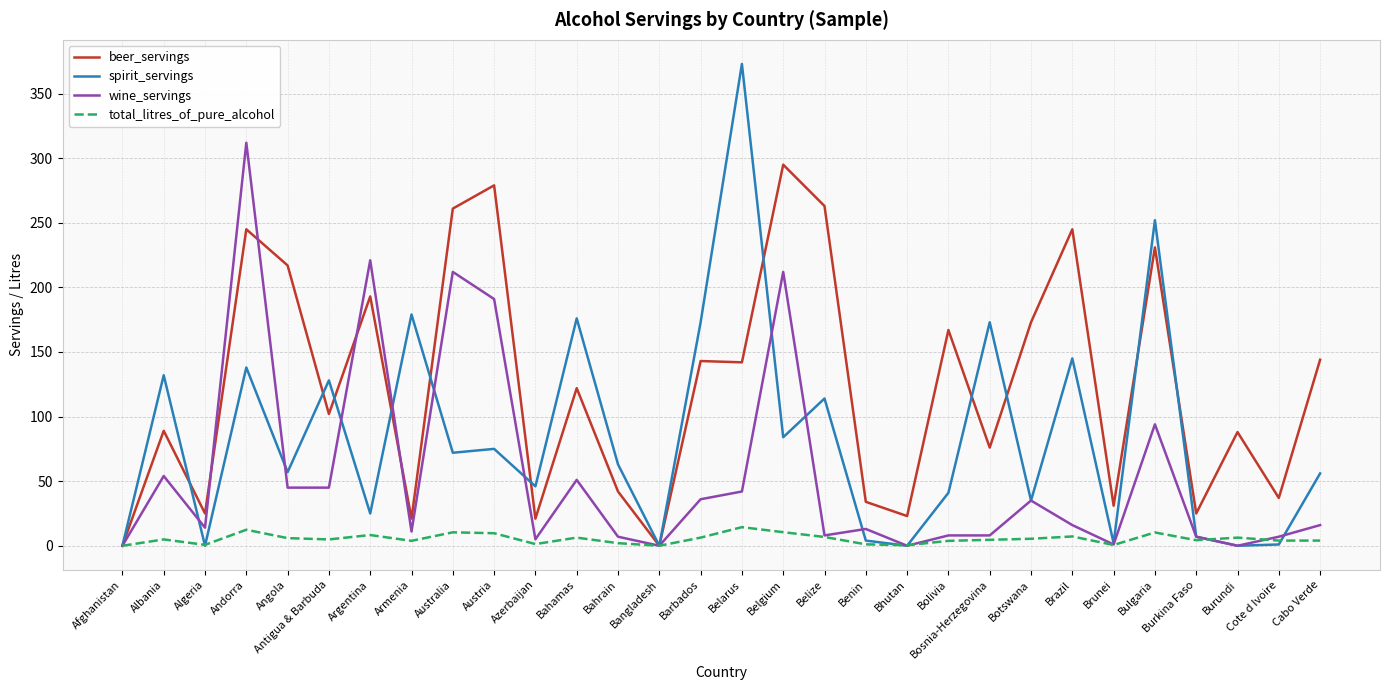

What are all the series names shown in the legend?

beer_servings, spirit_servings, wine_servings, total_litres_of_pure_alcohol